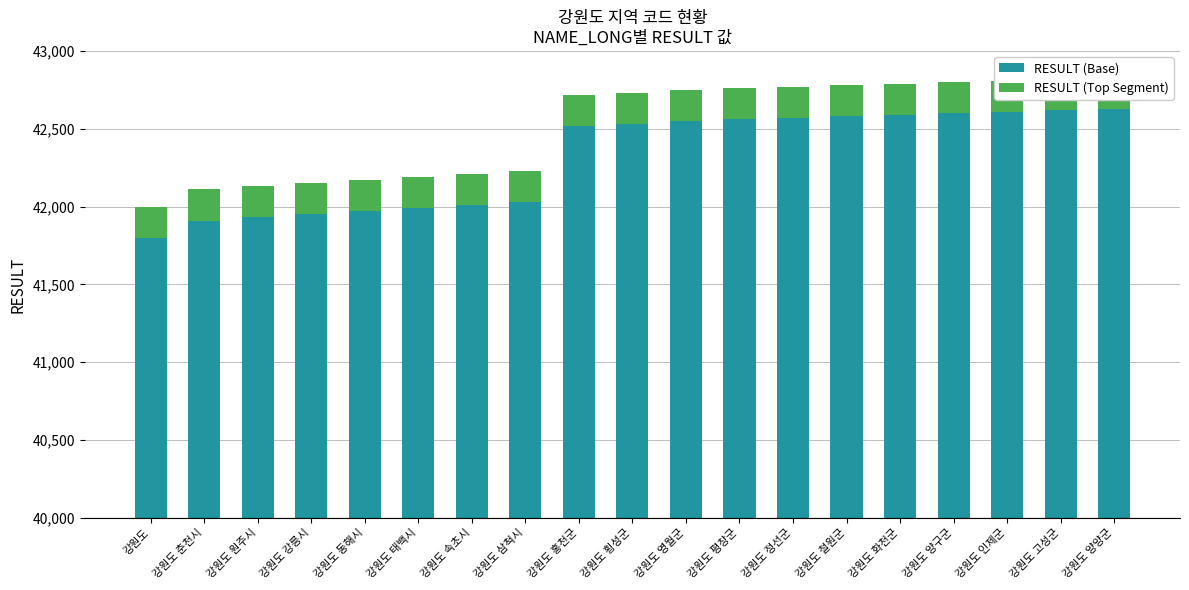

Between 강원도 속초시 and 강원도 횡성군, which series saw the biggest shift?

RESULT (Base)